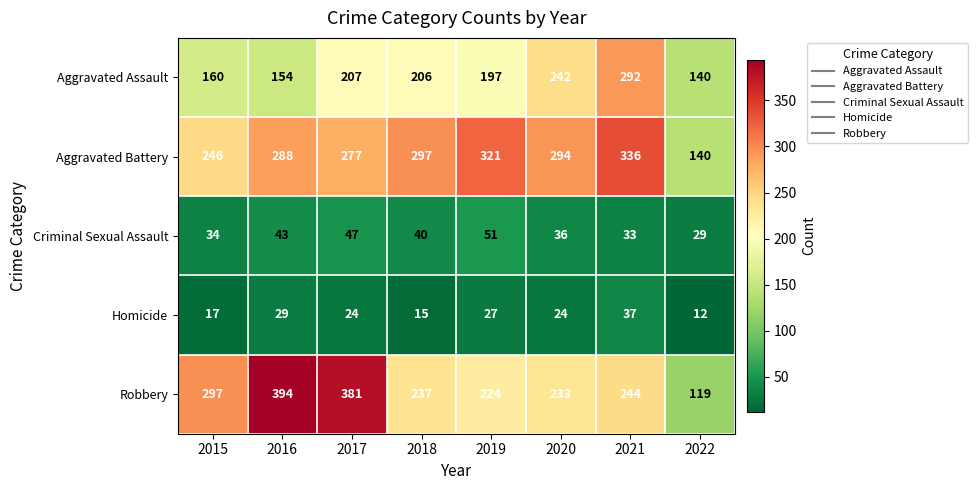

What is the sum of the Aggravated Battery values at 2016 and 2022?

428